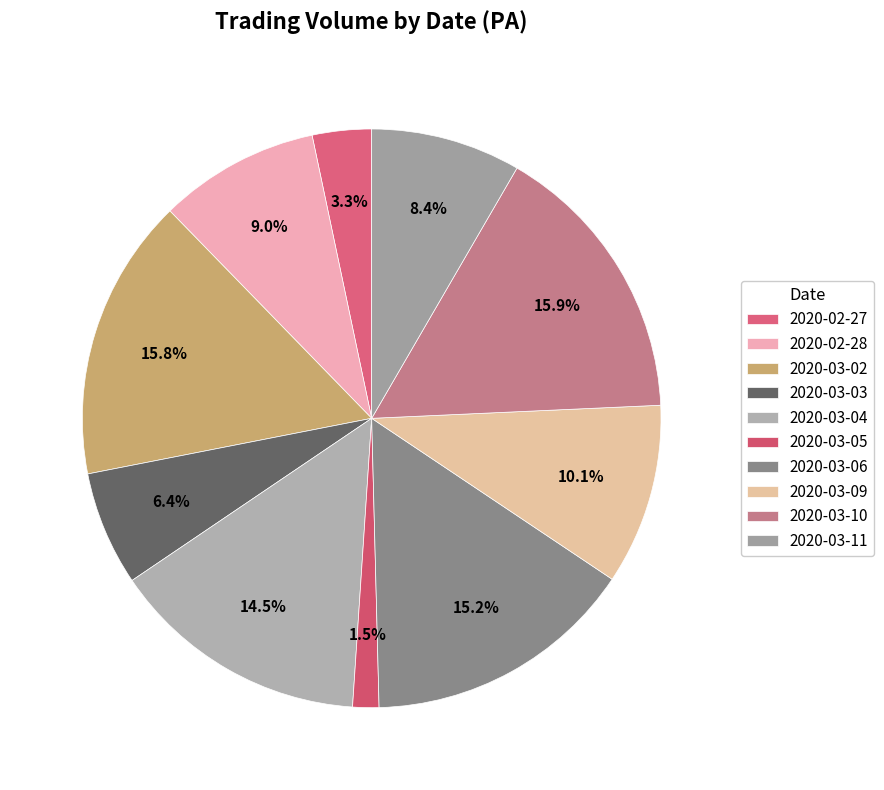

Is there a majority slice in this chart?

No